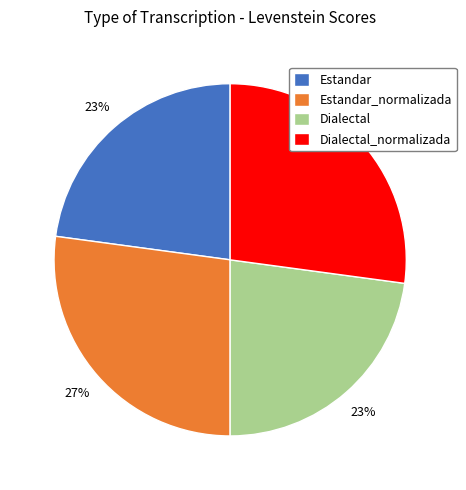

To the nearest percent, what percentage of the pie is Dialectal_normalizada?

27%